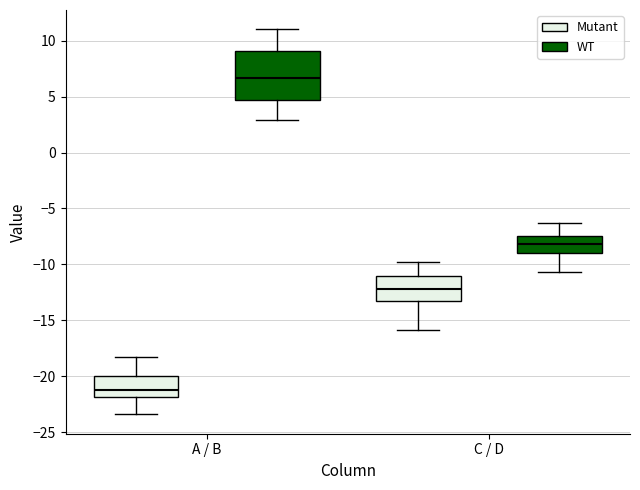

Reading left to right, transcribe this box plot: for each box, give where its median line is, the range the box spans, and where its two whiskers end, as read against the y-axis. The values are not printed on the chart, so give them approximately, as read against the axis.

A / B (Mutant): median -21.0, box -22.0 to -20.0, whiskers -23.5 to -18.0
A / B (WT): median 6.5, box 4.5 to 9.0, whiskers 3.0 to 11.0
C / D (Mutant): median -12.0, box -13.0 to -11.0, whiskers -16.0 to -10.0
C / D (WT): median -8.0, box -9.0 to -7.5, whiskers -10.5 to -6.5